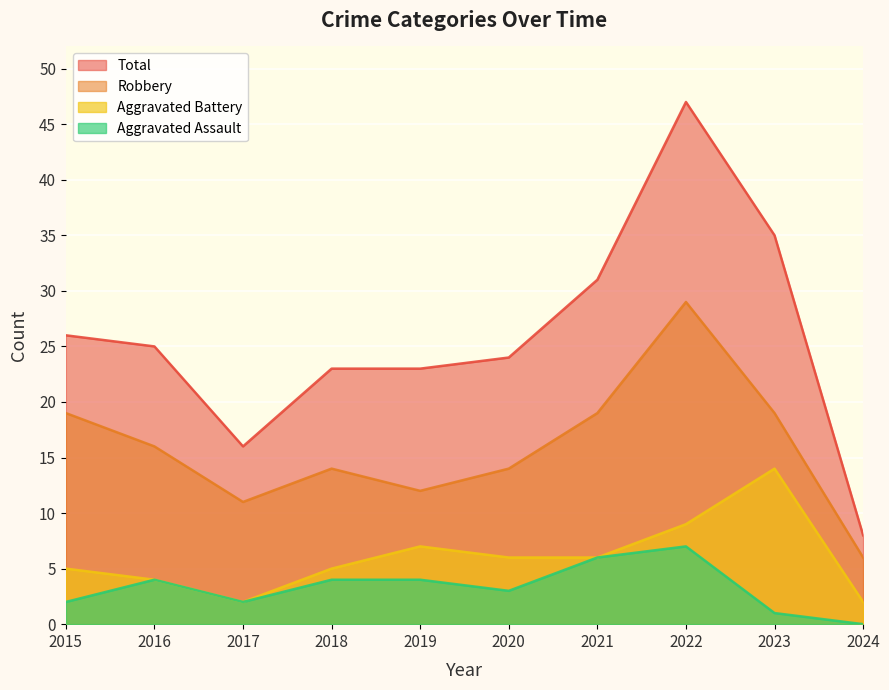

List the series in order of their peak value, lowest first.

Aggravated Assault, Aggravated Battery, Robbery, Total